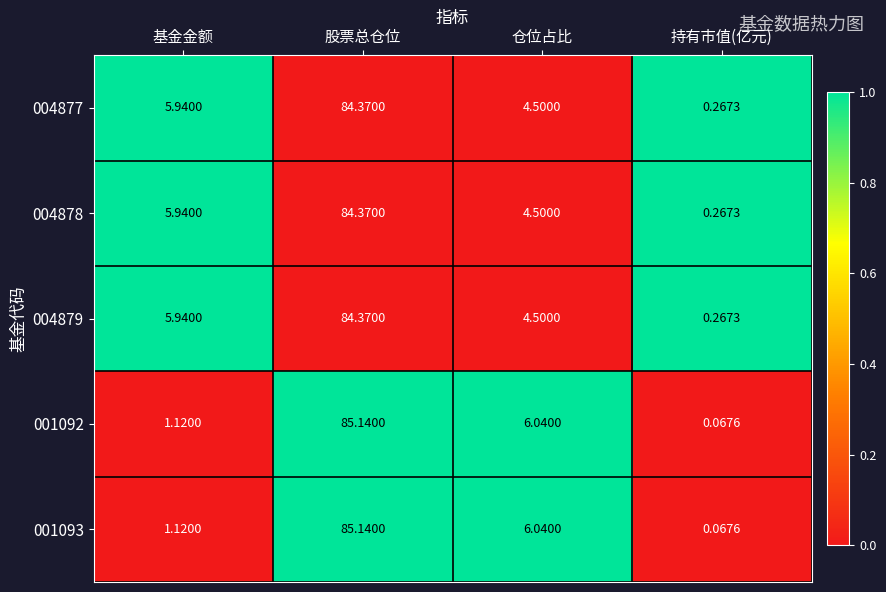

At which label is 004877 closest to 42?

基金金额